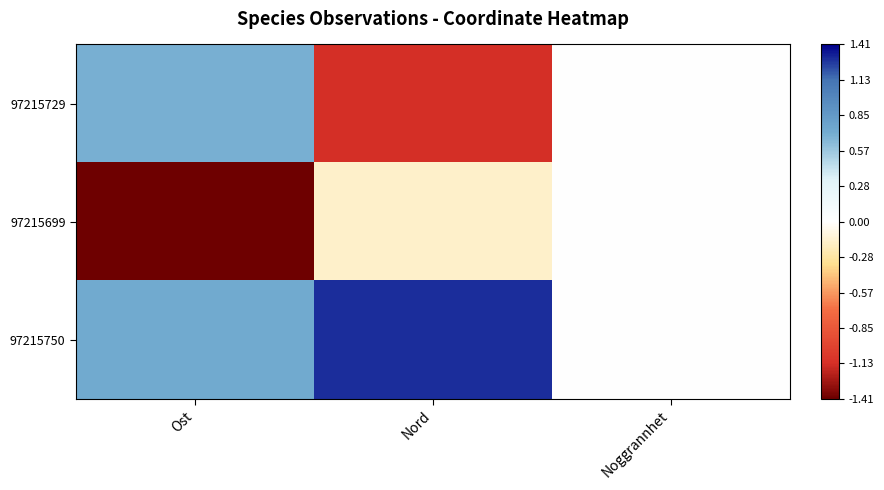

Between Nord and Ost, which is larger?

Ost